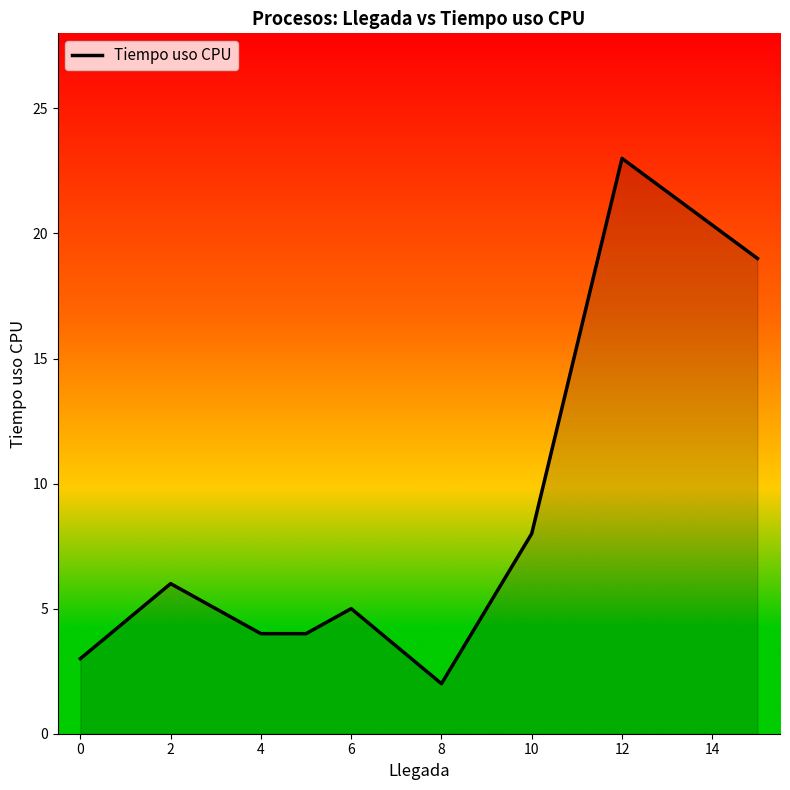

Count the number of data series in this chart.

1